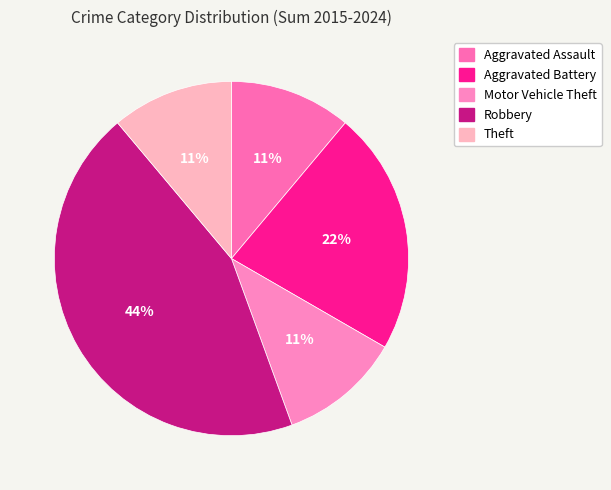

Which category has the biggest portion of the pie?

Robbery